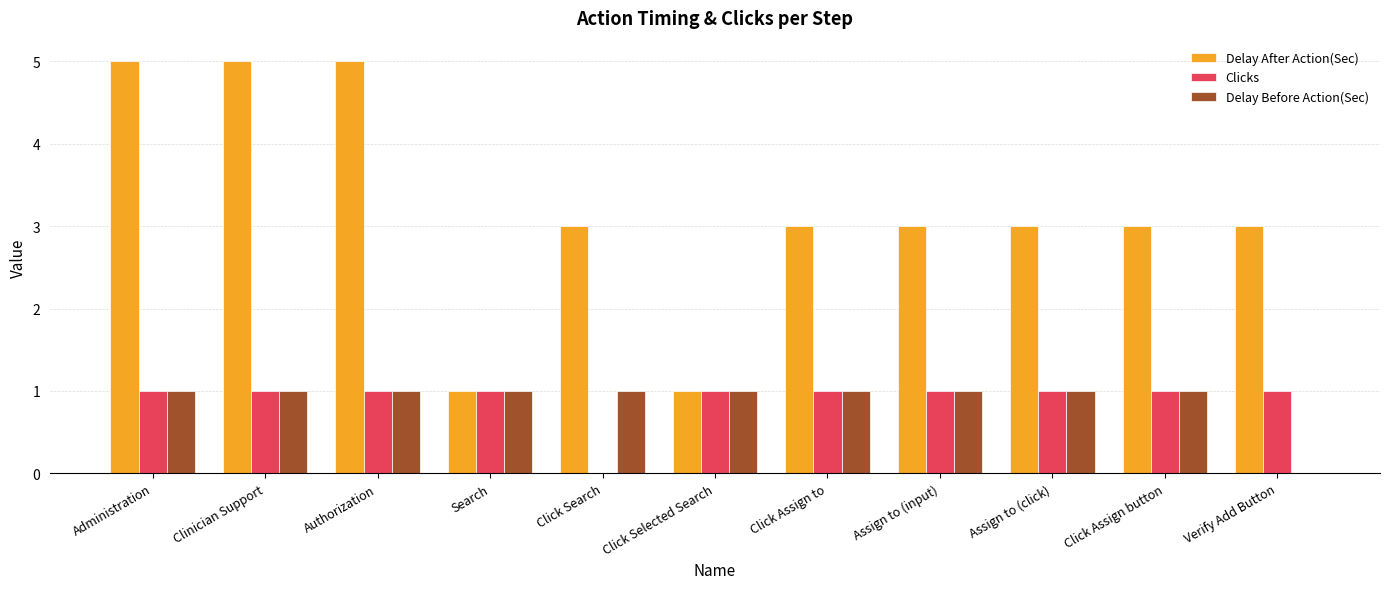

What is the greatest value displayed?

5